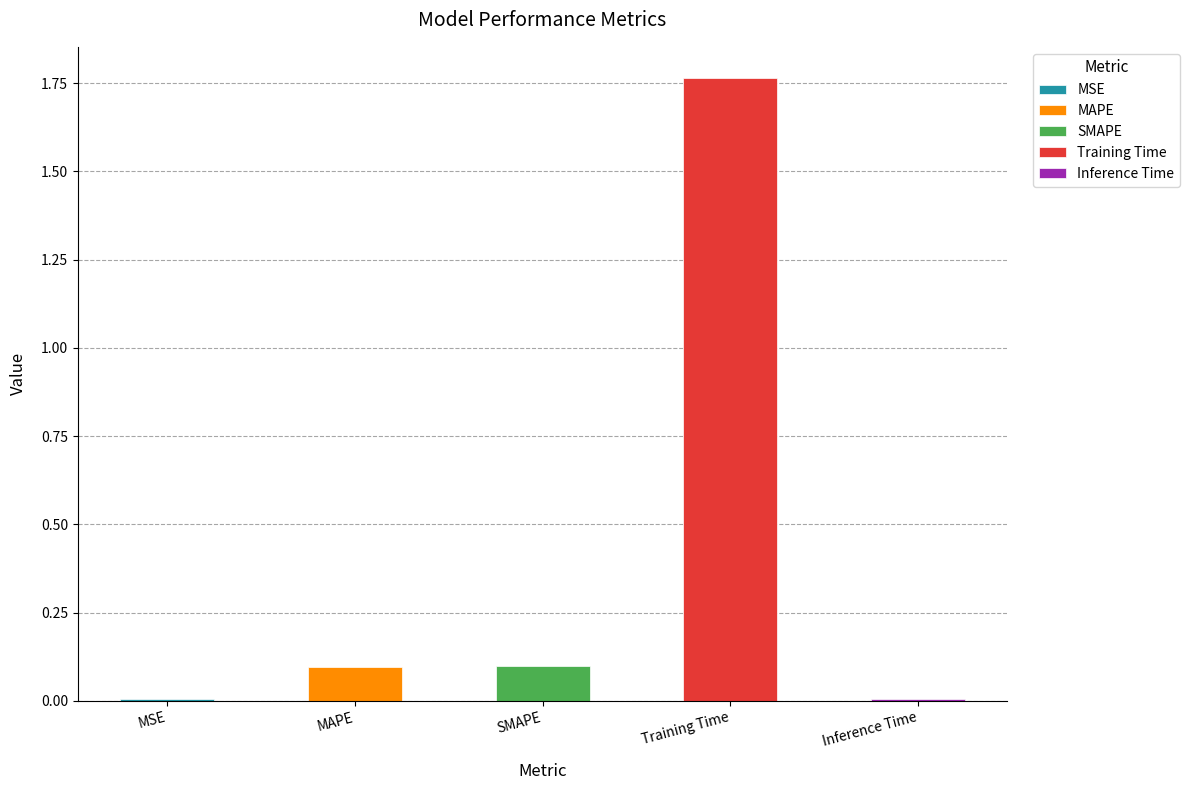

The value at Training Time is 1.8. True or false?

True